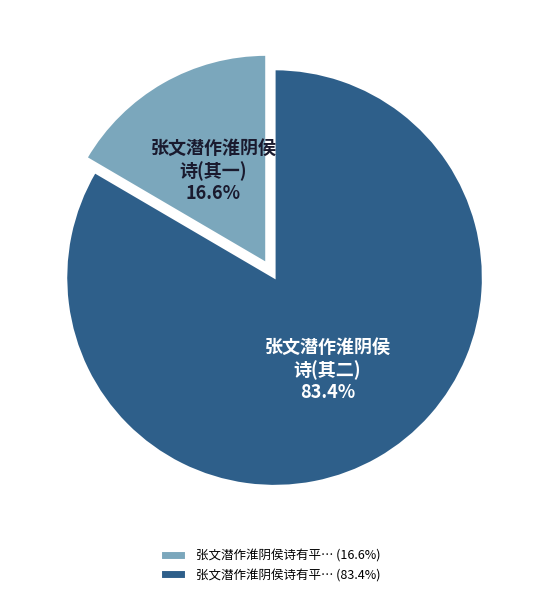

How many slices are in this pie chart?

2